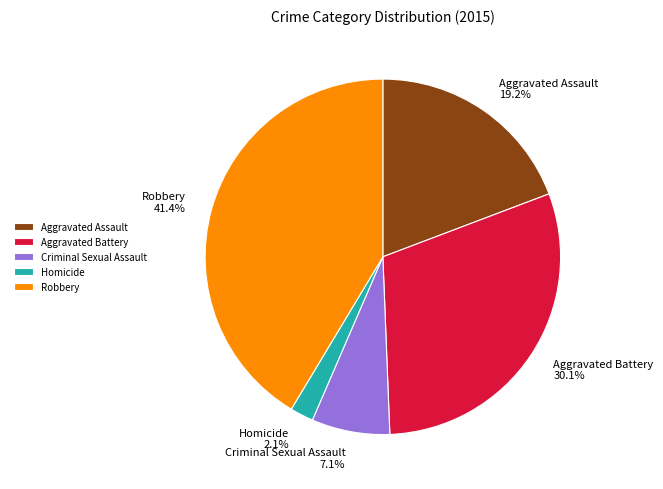

Count the number of slices in the pie.

5